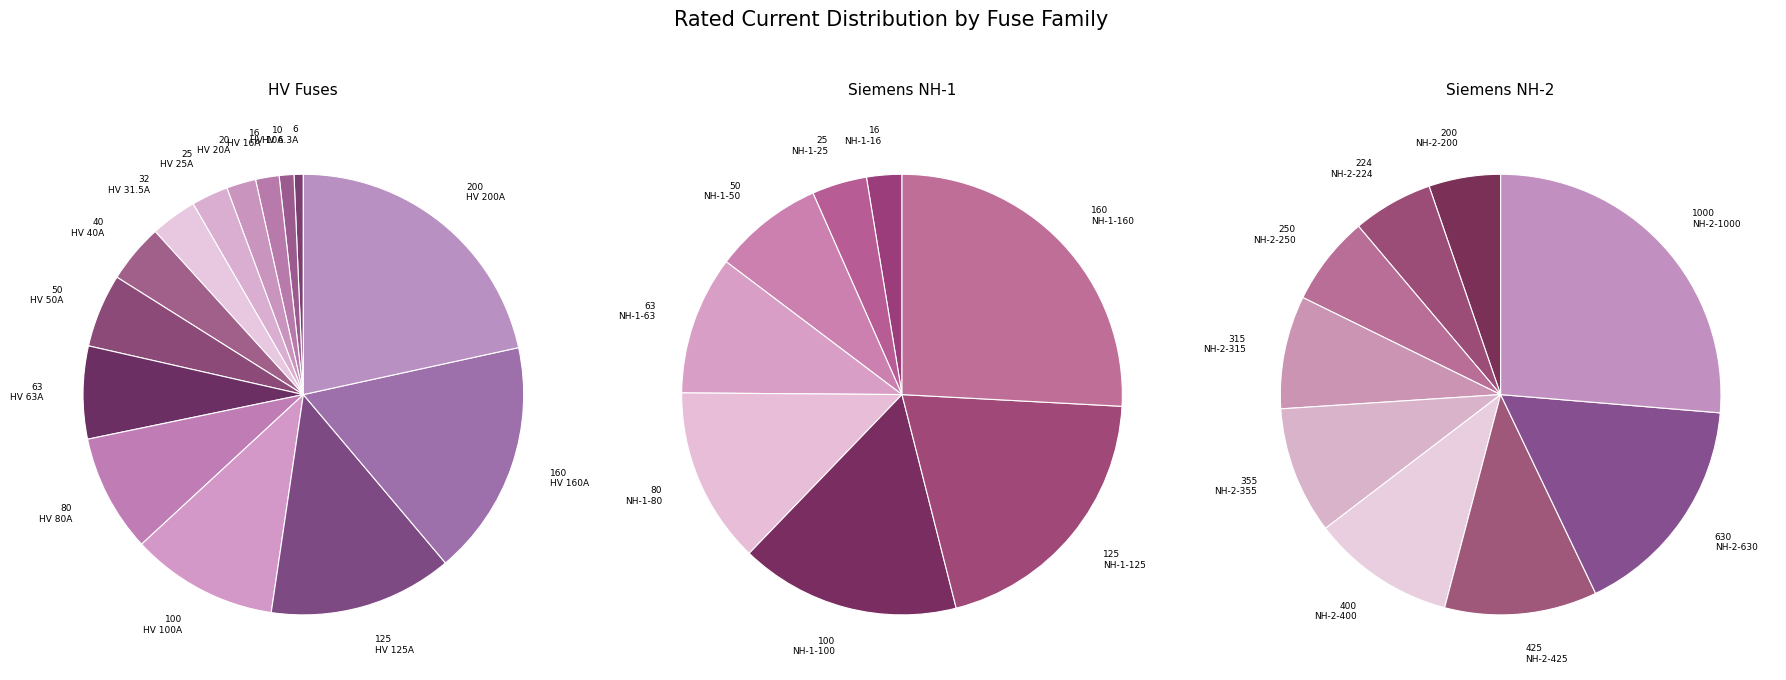

At HV 63A, list the series in order from smallest to largest.

Siemens NH-1, Siemens NH-2, HV